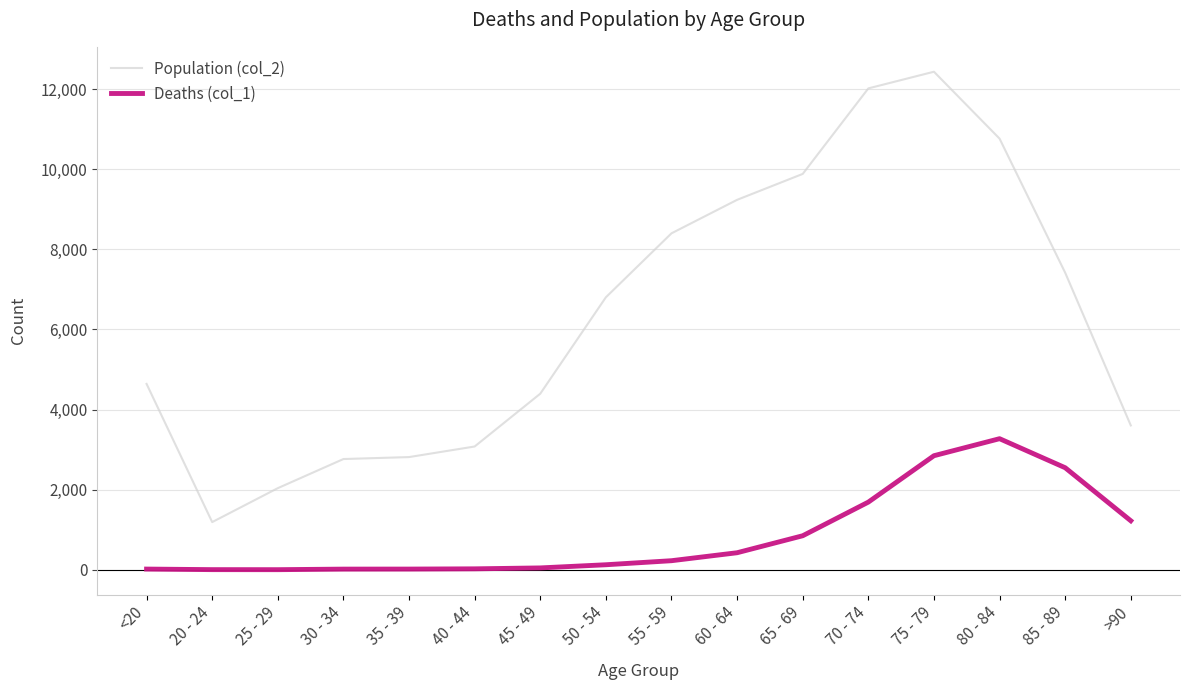

At which category does the chart reach its peak across all series?

75 - 79